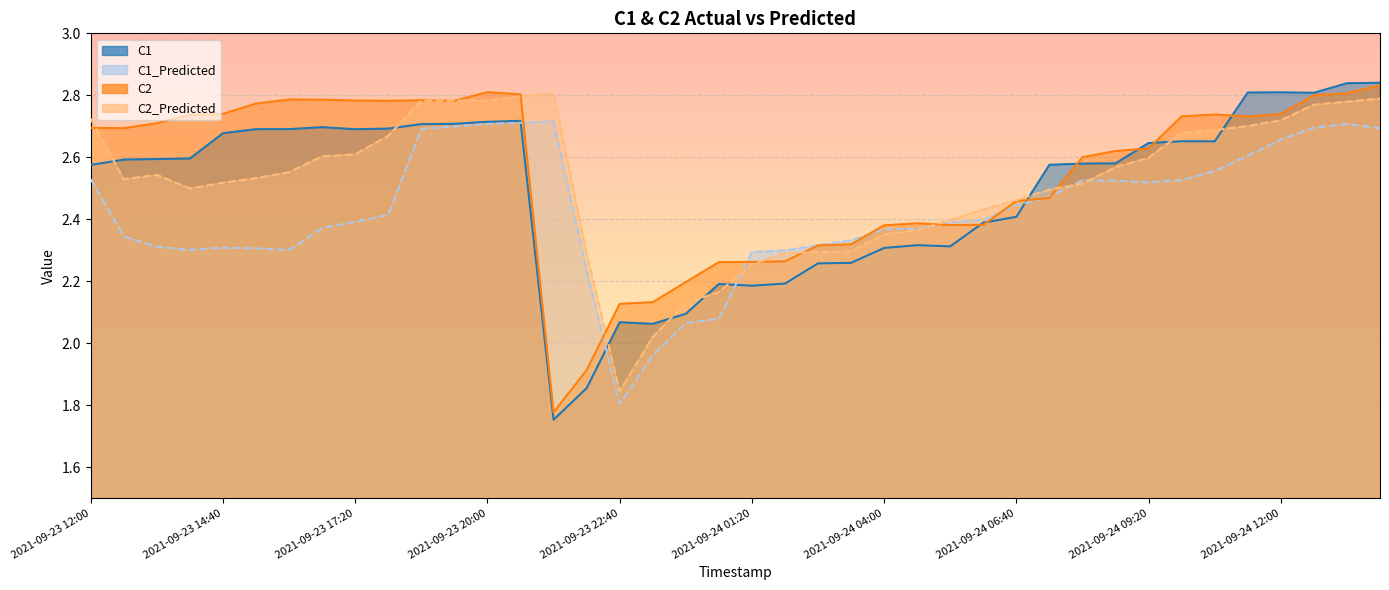

The value of C2 at 2021-09-24 10:40 is 1.2. True or false?

False